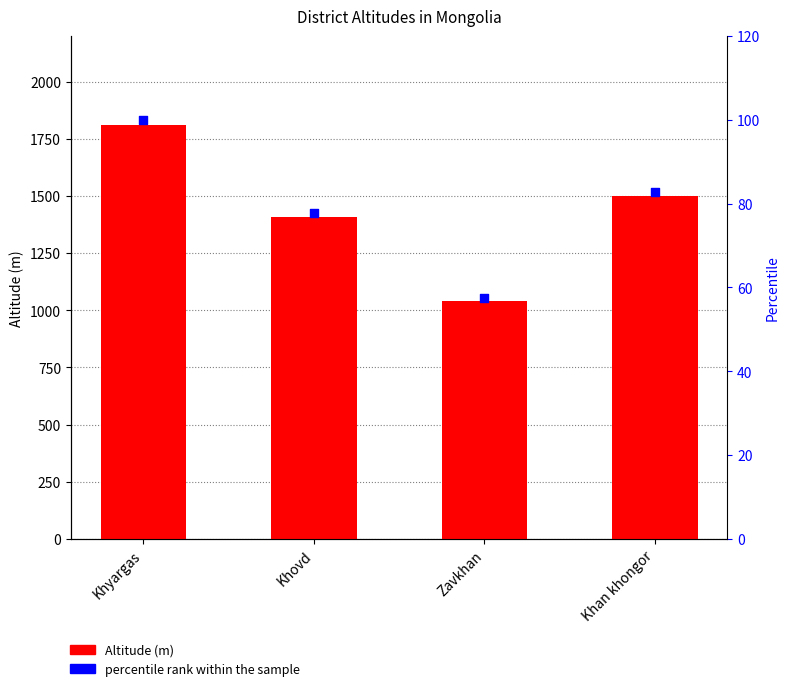

What is the total value across all series at Zavkhan?

1098.5